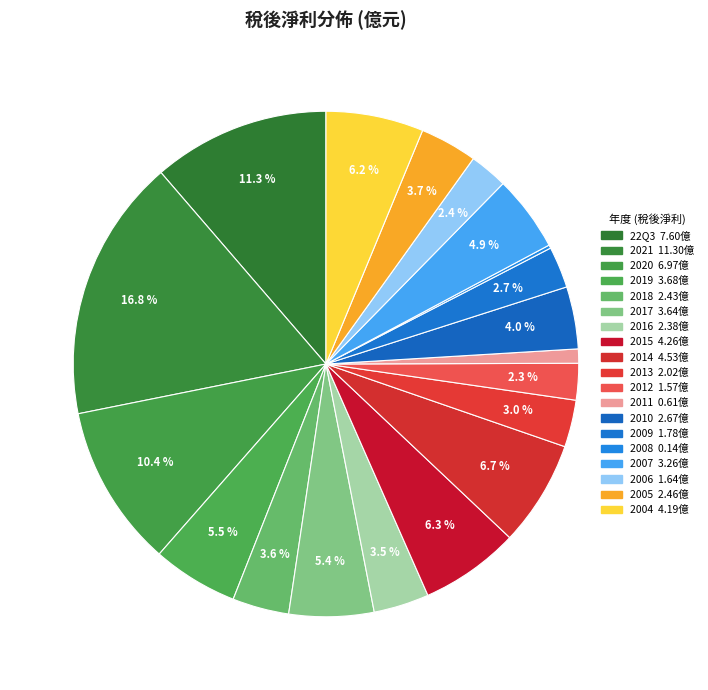

Which category has the biggest portion of the pie?

2021